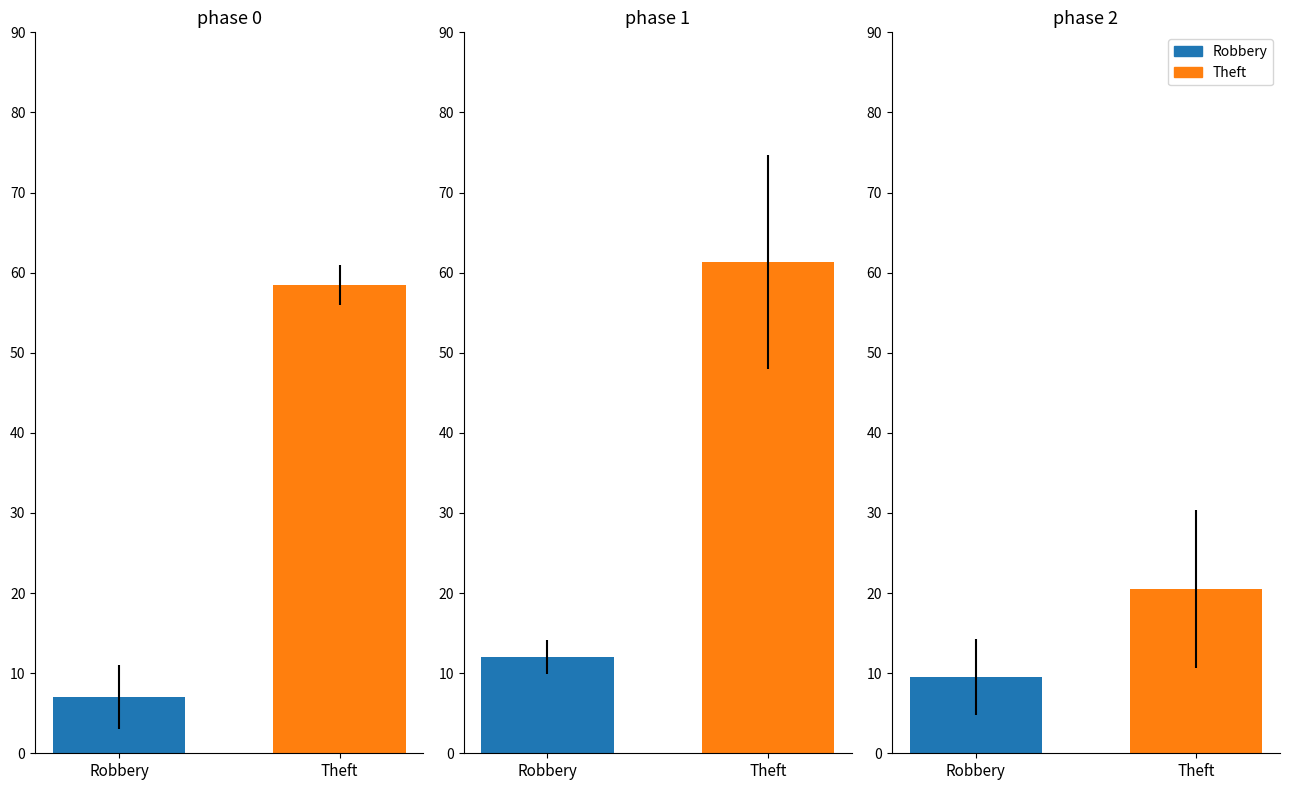

Is the value of Robbery at 2016 greater than the value of Theft at 2021?

No